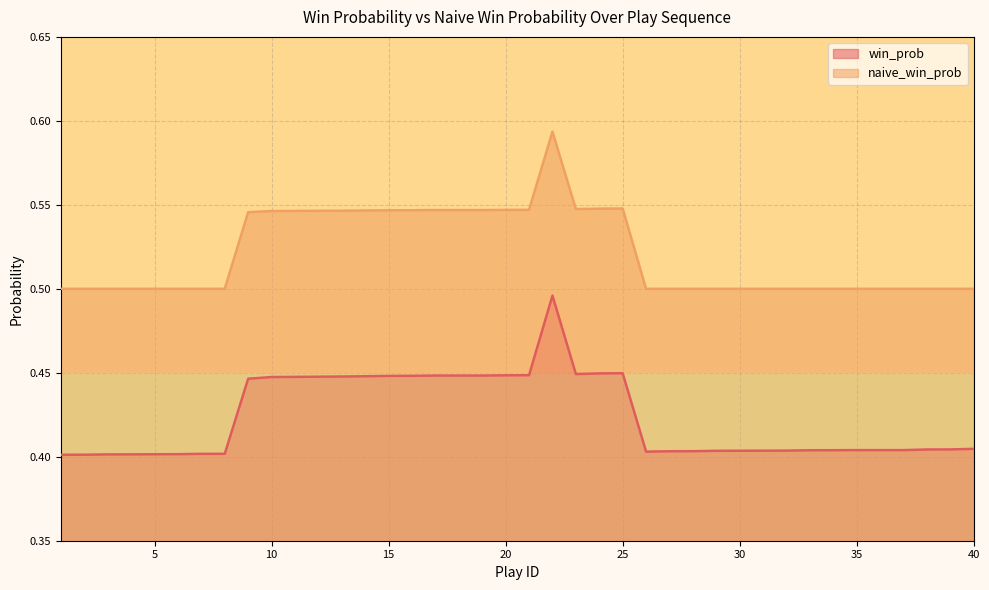

The win_prob series shows 0.2 at 21. True or false?

False